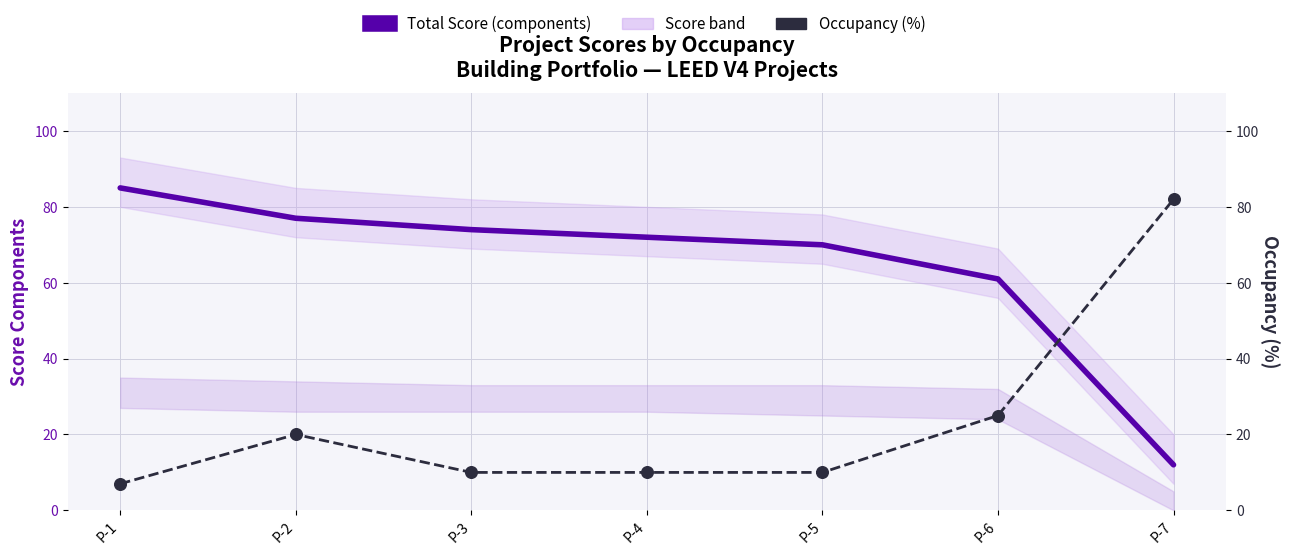

Which series contains the highest Y value?

Total Score (components)